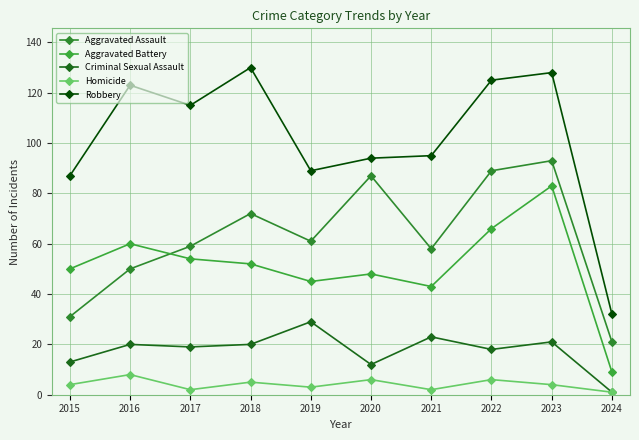

Is it true that Criminal Sexual Assault equals 13 at 2015?

True